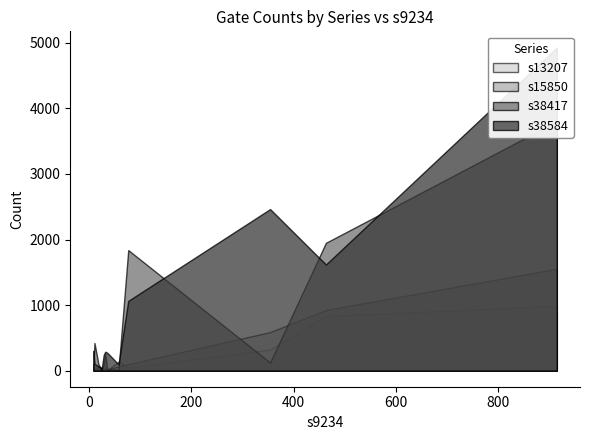

Reading left to right, transcribe all the data shown in this chart.

s13207: AND2=986	AND3=35	AND4=93	NAND2=831	NAND3=14	NAND4=4	OR2=320	OR3=57	OR4=135	NOR2=43	NOR3=39	NOR4=16
s15850: AND2=1554	AND3=49	AND4=16	NAND2=924	NAND3=23	NAND4=21	OR2=587	OR3=62	OR4=61	NOR2=98	NOR3=11	NOR4=42
s38417: AND2=3803	AND3=258	AND4=93	NAND2=1949	NAND3=84	NAND4=17	OR2=122	OR3=91	OR4=13	NOR2=1838	NOR3=421	NOR4=20
s38584: AND2=4930	AND3=287	AND4=299	NAND2=1618	NAND3=236	NAND4=272	OR2=2464	OR3=63	OR4=94	NOR2=1063	NOR3=105	NOR4=17